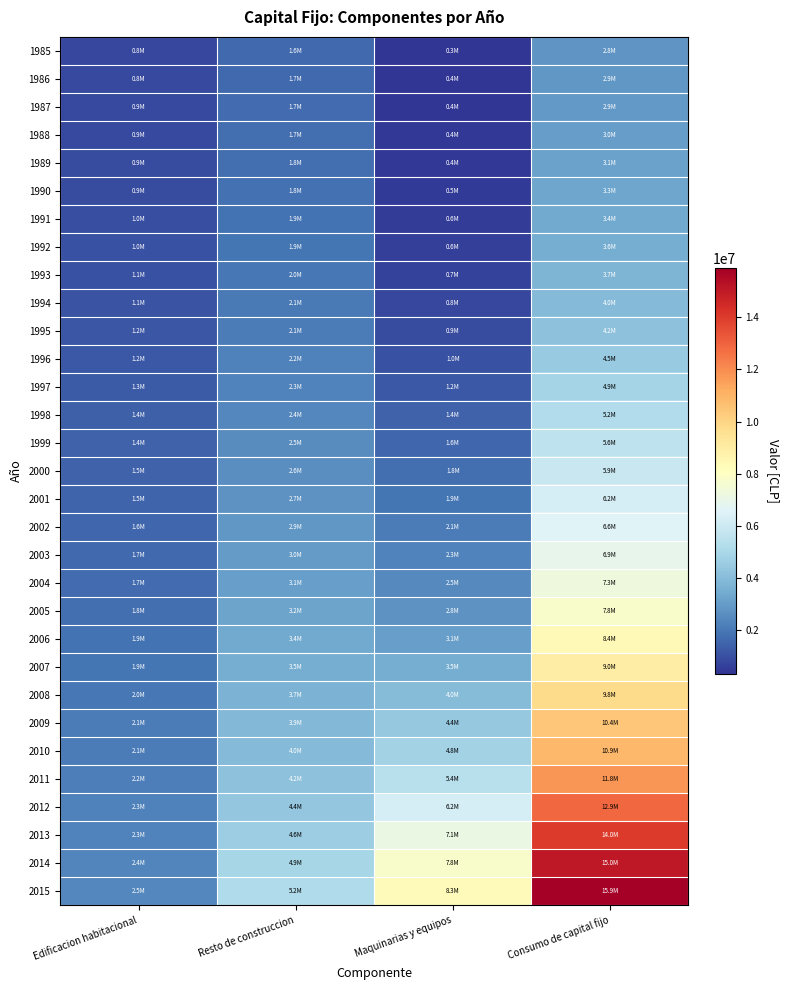

Count the number of categories in the chart.

4